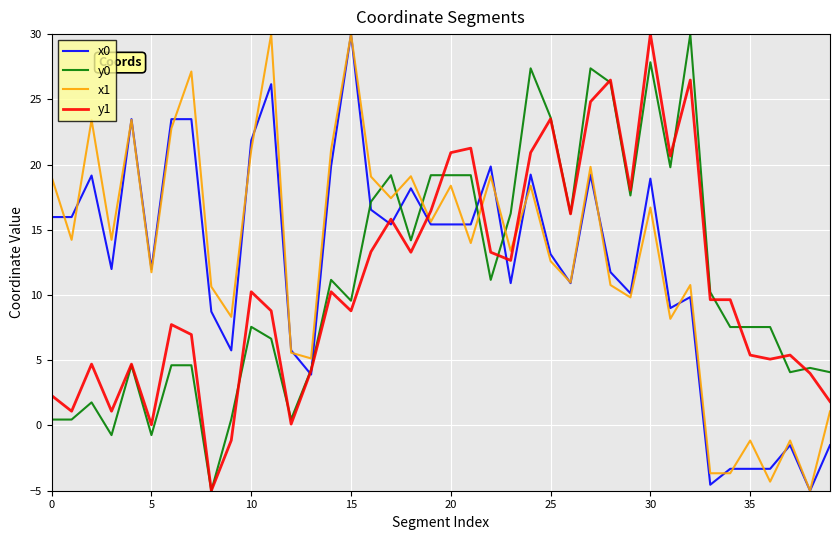

How many lines are shown in the chart?

4